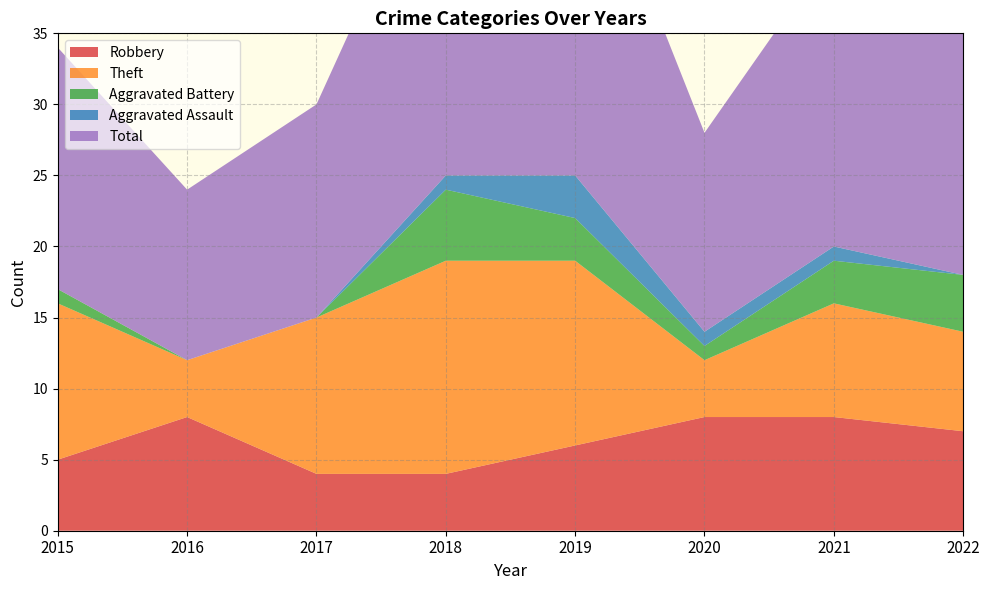

What is the difference between the maximum and minimum values in the Theft series?

11